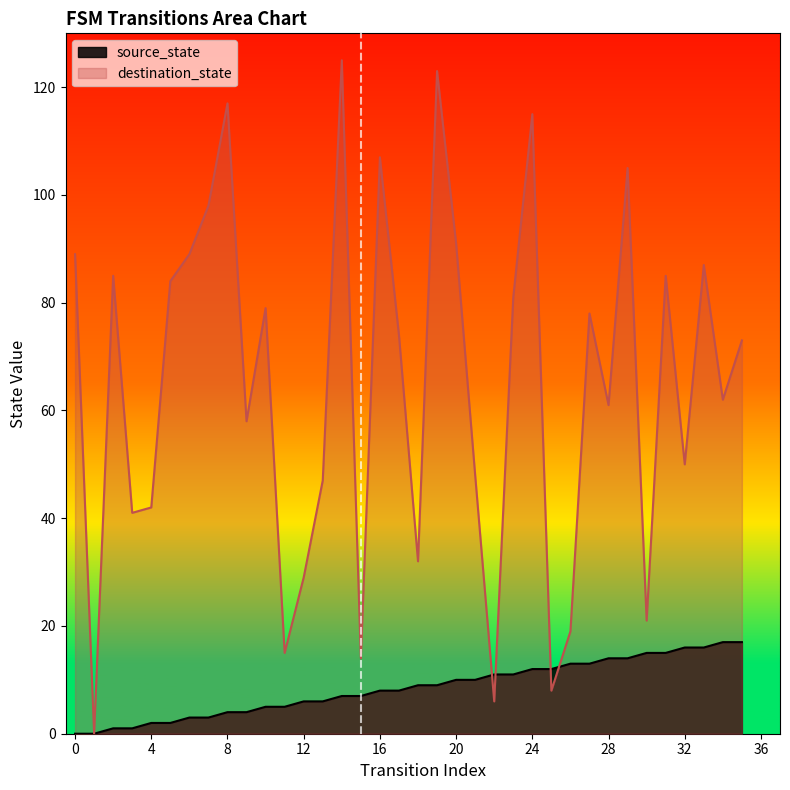

Reading right to left, what are all the values shown in this chart?

source_state: 17	17	16	16	15	15	14	14	13	13	12	12	11	11	10	10	9	9	8	8	7	7	6	6	5	5	4	4	3	3	2	2	1	1	0	0
destination_state: 73	62	87	50	85	21	105	61	78	19	8	115	81	6	48	91	123	32	74	107	14	125	47	29	15	79	58	117	98	89	84	42	41	85	0	89